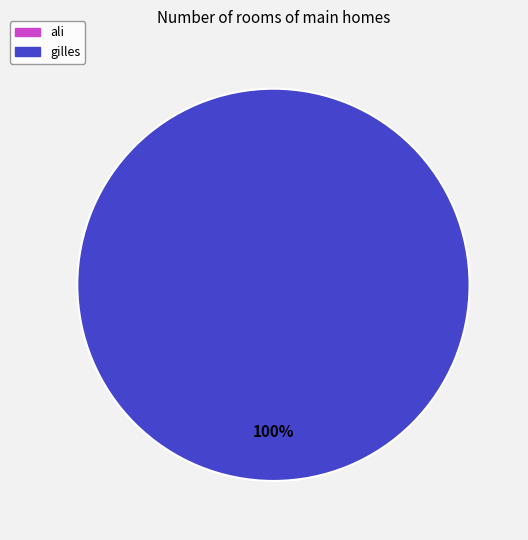

Count the number of slices in the pie.

1